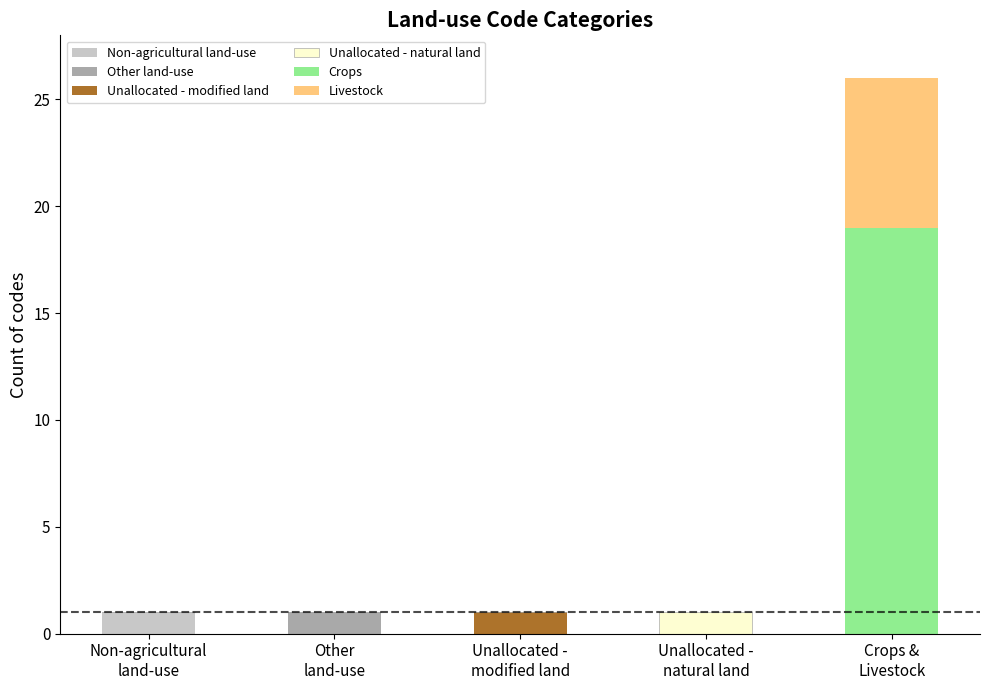

What are all the series names shown in the legend?

Non-agricultural land-use, Other land-use, Unallocated - modified land, Unallocated - natural land, Crops, Livestock